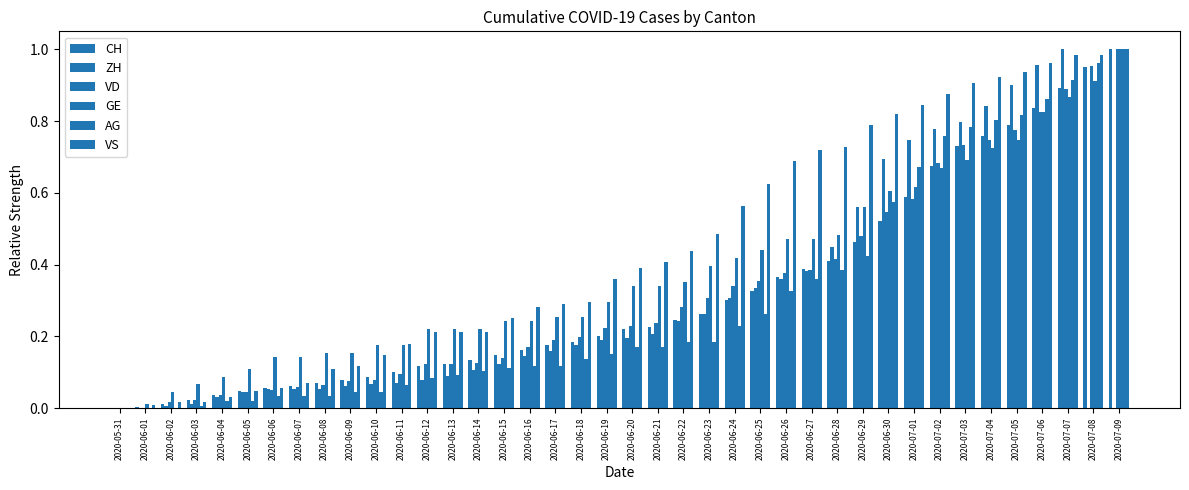

At which category is the sum across all series the highest?

2020-07-07